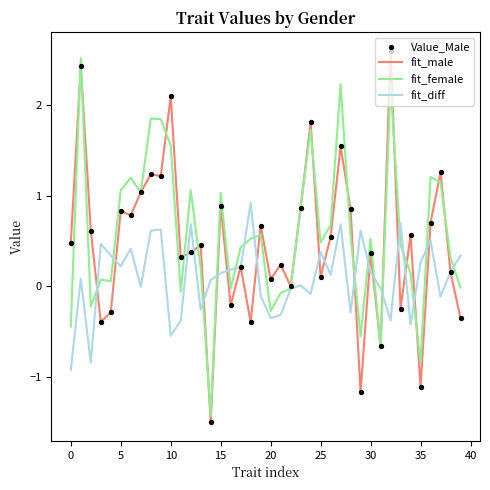

Which series has the largest total across all categories?

fit_female